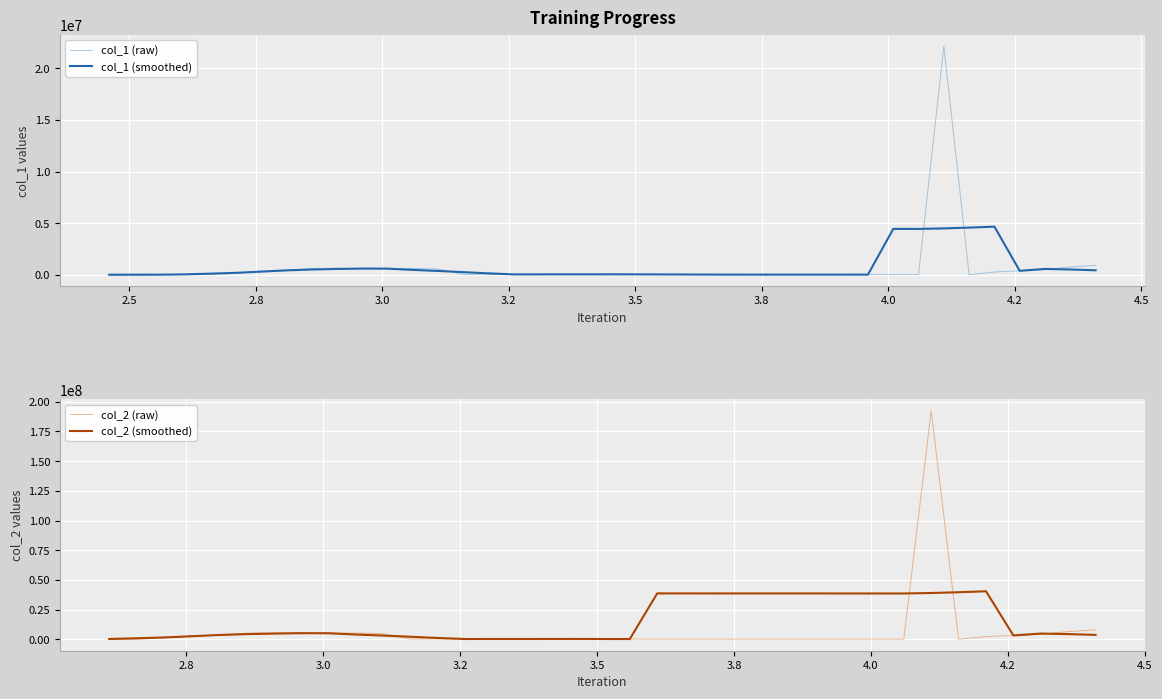

Does the chart display data point markers on the line(s)?

No